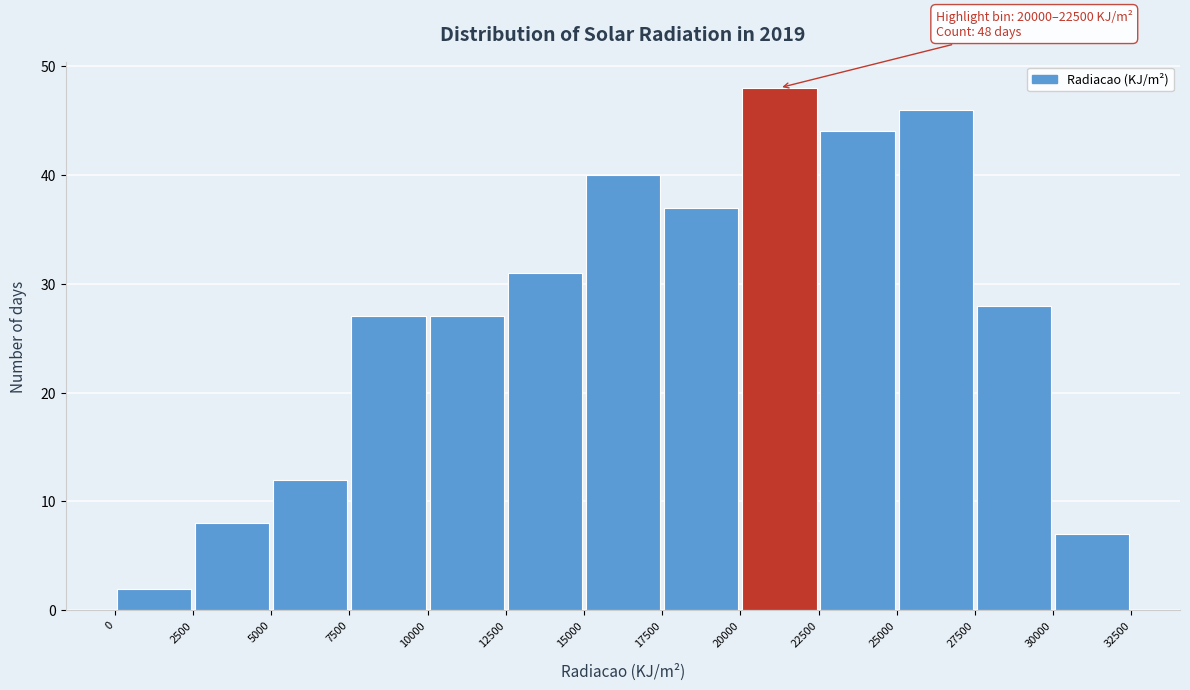

Which range on the x-axis has the tallest bar?

20000 to 22500